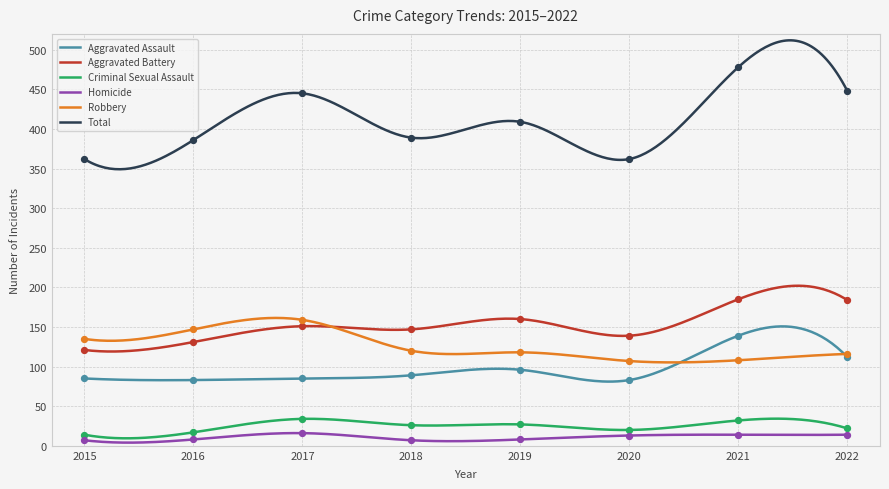

Which series has the largest total across all categories?

Total